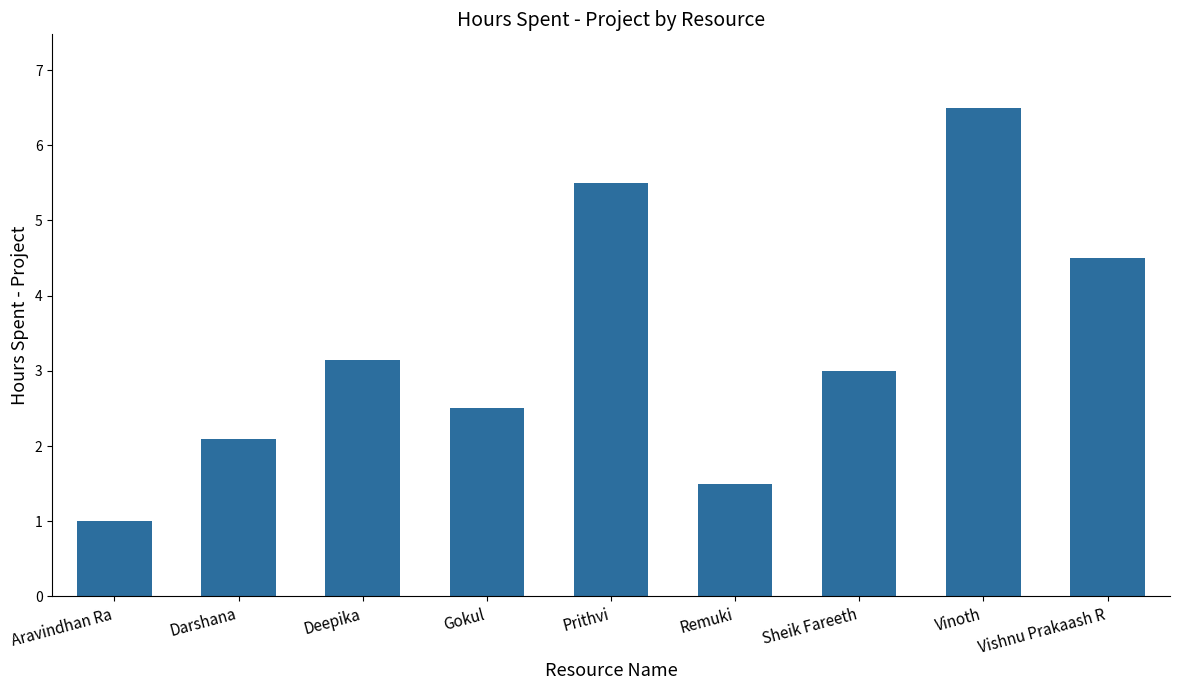

List the labels in order of value, smallest first.

Aravindhan Ra, Remuki, Darshana, Gokul, Sheik Fareeth, Deepika, Vishnu Prakaash R, Prithvi, Vinoth